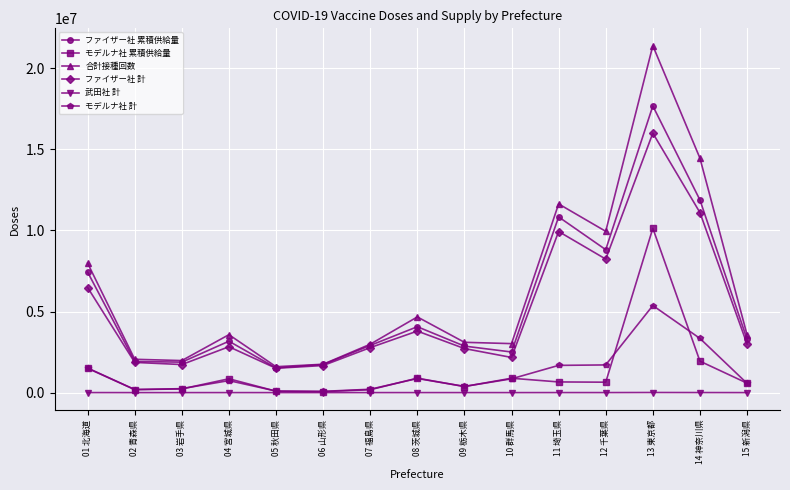

At how many categories does at least one series exceed 14135277?

2